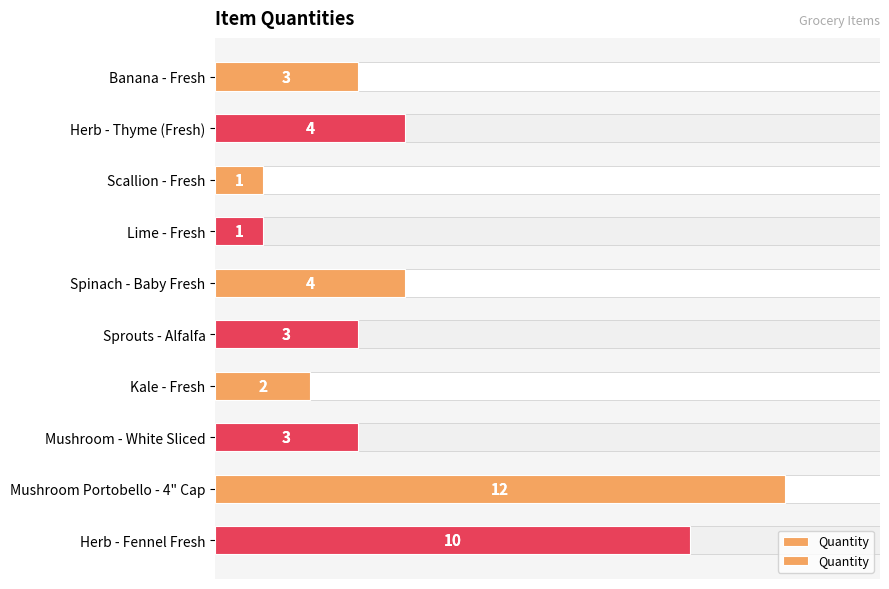

What is the ratio of the value at Mushroom Portobello - 4" Cap to the value at Banana - Fresh?

4.0